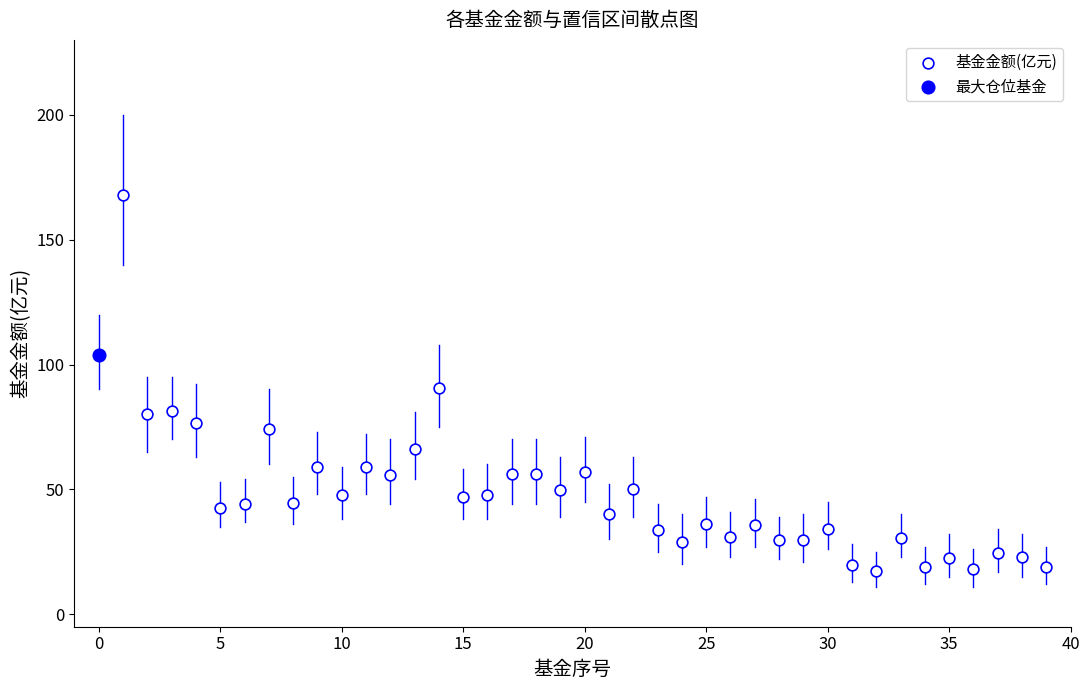

What are all the series names shown in the legend?

基金金额(亿元), 最大仓位基金